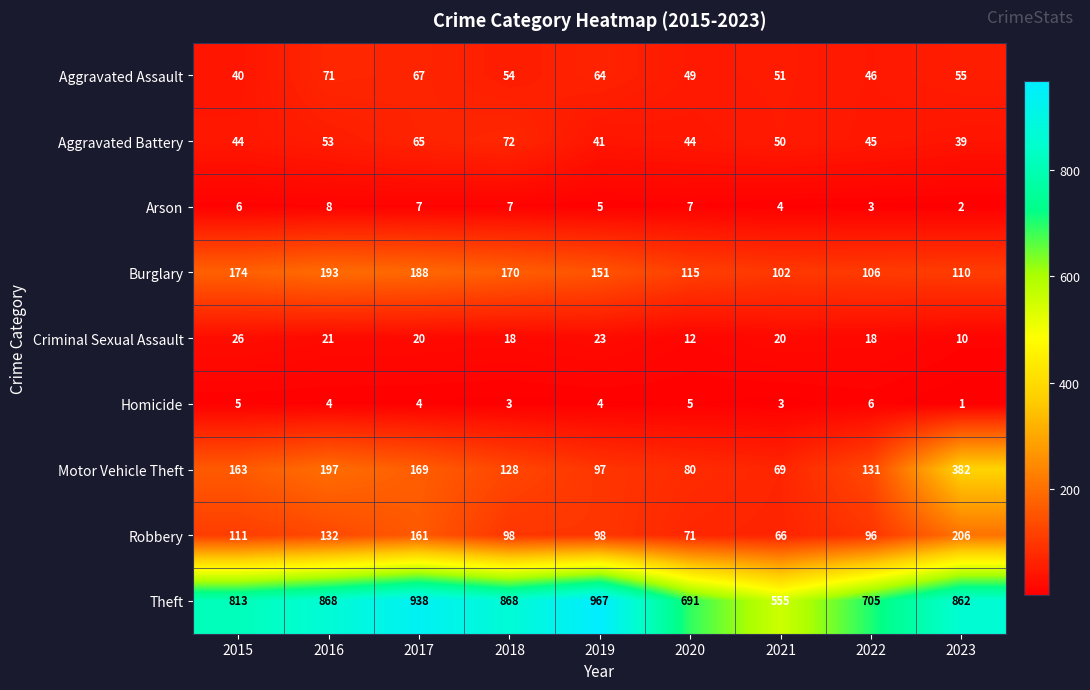

What is the difference between the maximum and minimum values in the Theft series?

412